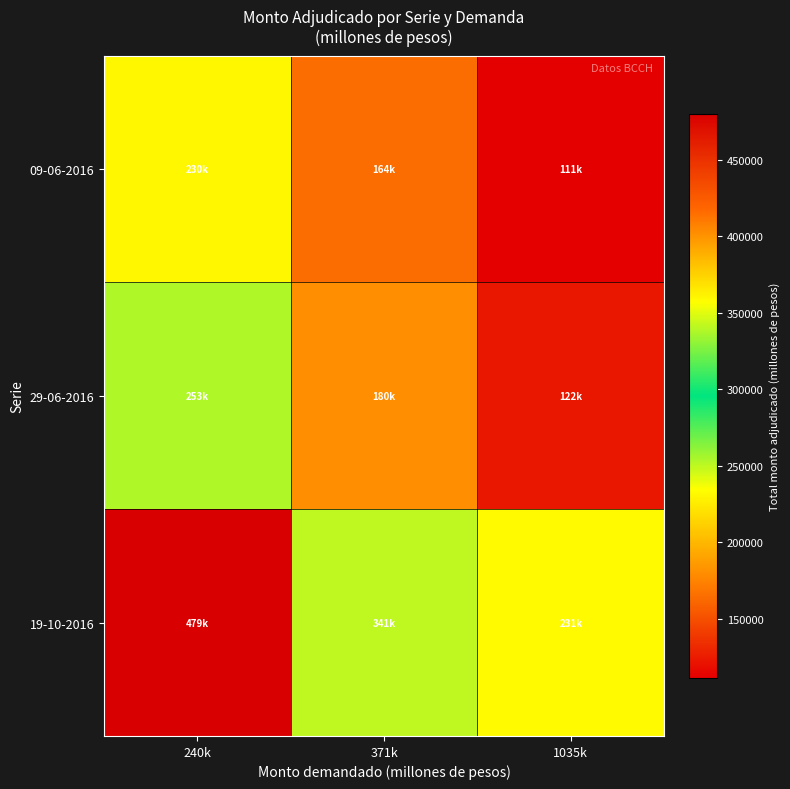

Count the number of categories in the chart.

3